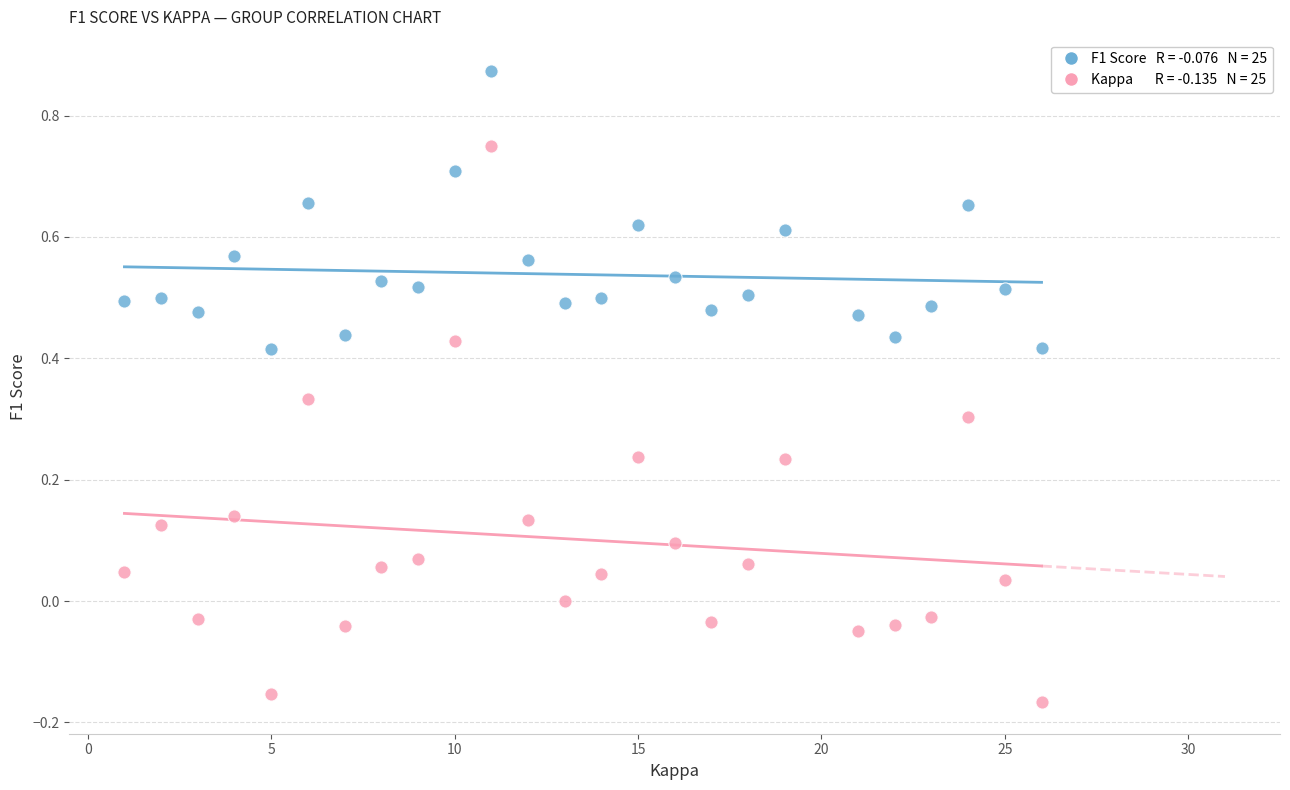

Across all data points, what is the range of X values (max minus min)?

25.0